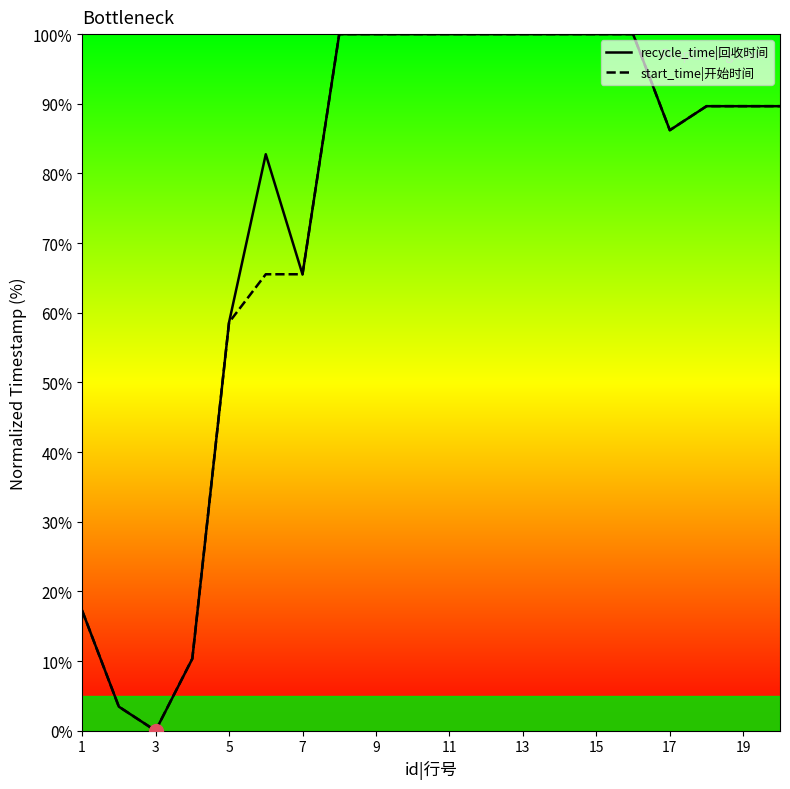

True or false: start_time|开始时间 has a value of 59.2 at 19.

False